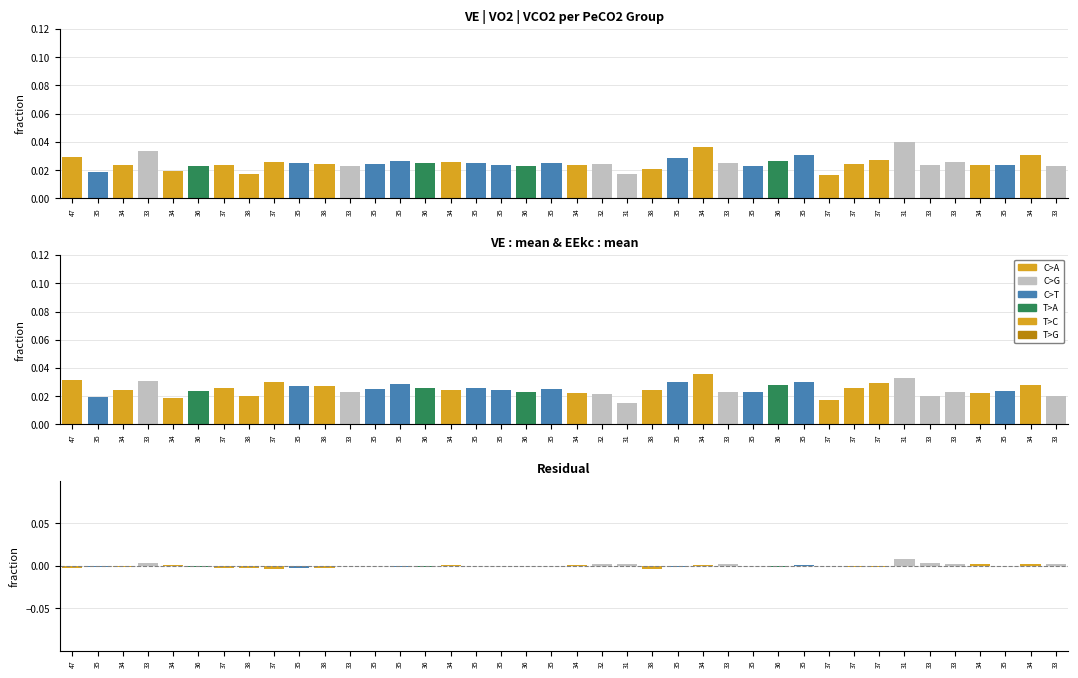

Is it true that VE equals 0.0 at 35?

True